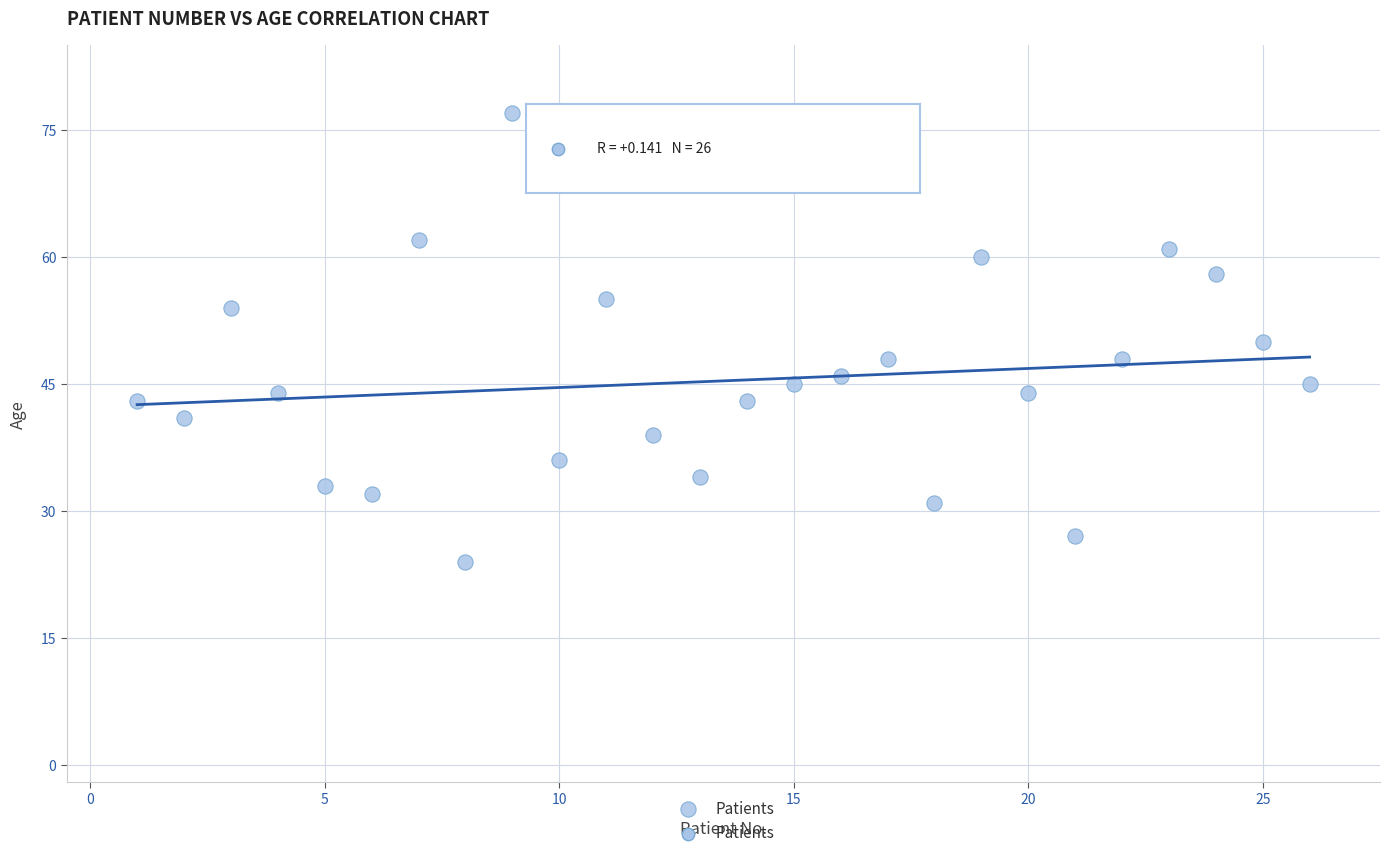

What is the range of Y values (max minus min)?

53